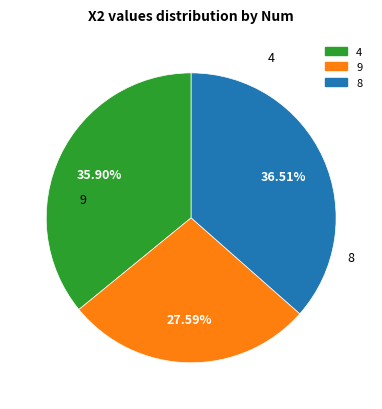

To the nearest percent, what is the combined percentage of 8 and 9?

64%